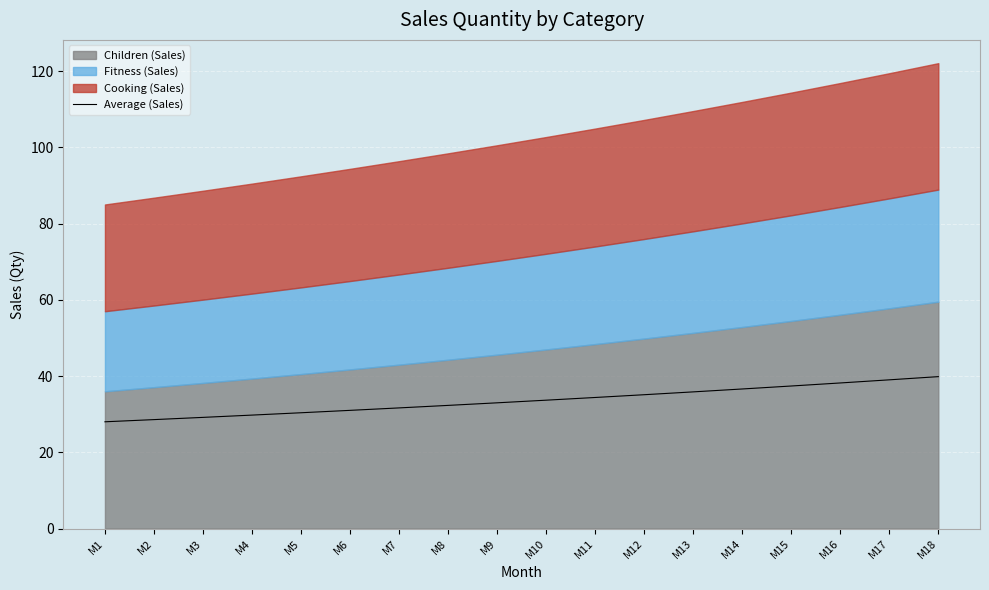

Rank the categories by value from lowest to highest.

M1, M2, M3, M4, M5, M6, M7, M8, M9, M10, M11, M12, M13, M14, M15, M16, M17, M18